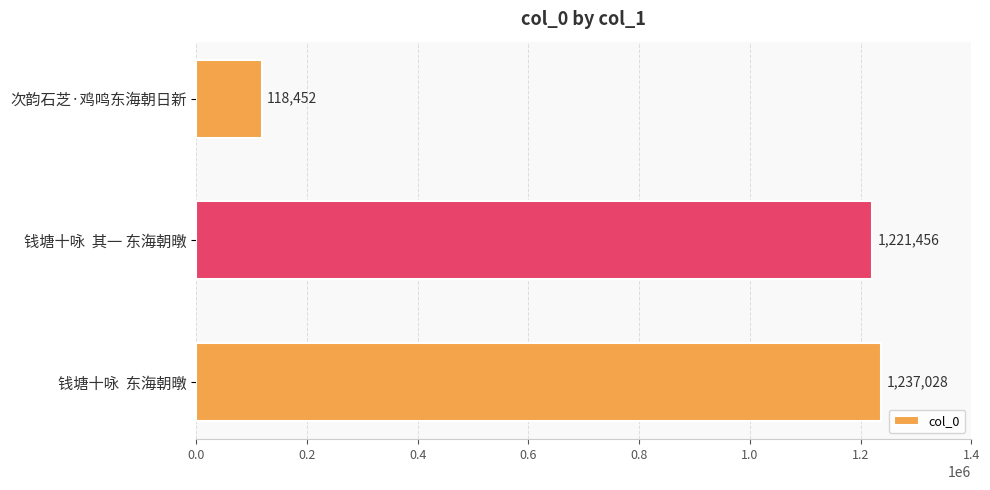

What is the sum of the values at 钱塘十咏  东海朝暾 and 次韵石芝·鸡鸣东海朝日新?

1355480